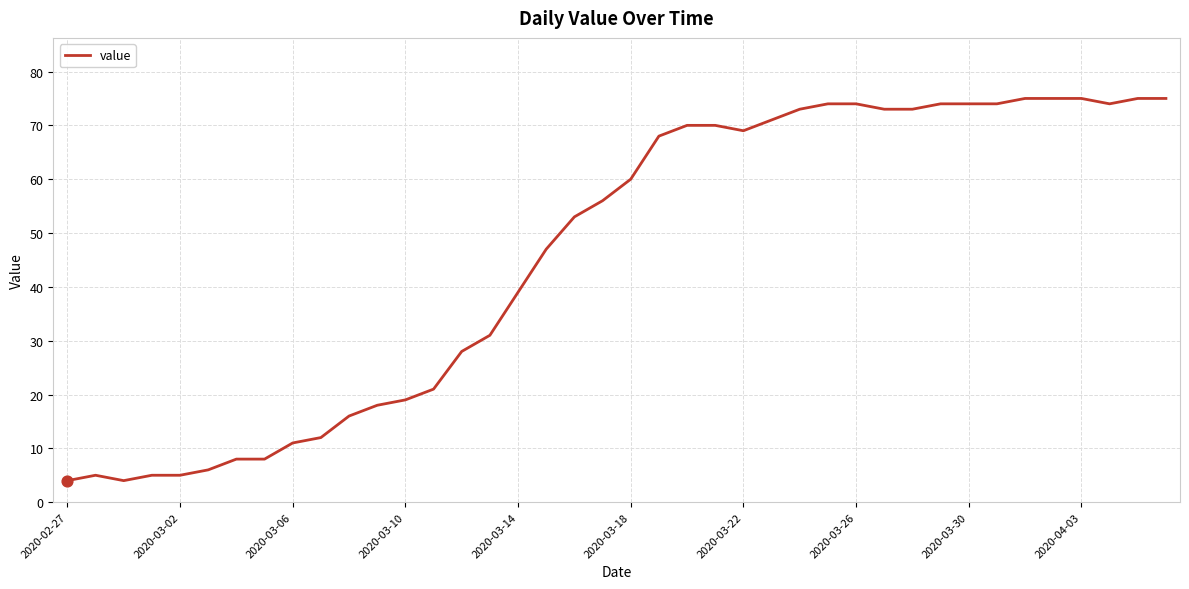

What is the minimum value shown in the chart?

4